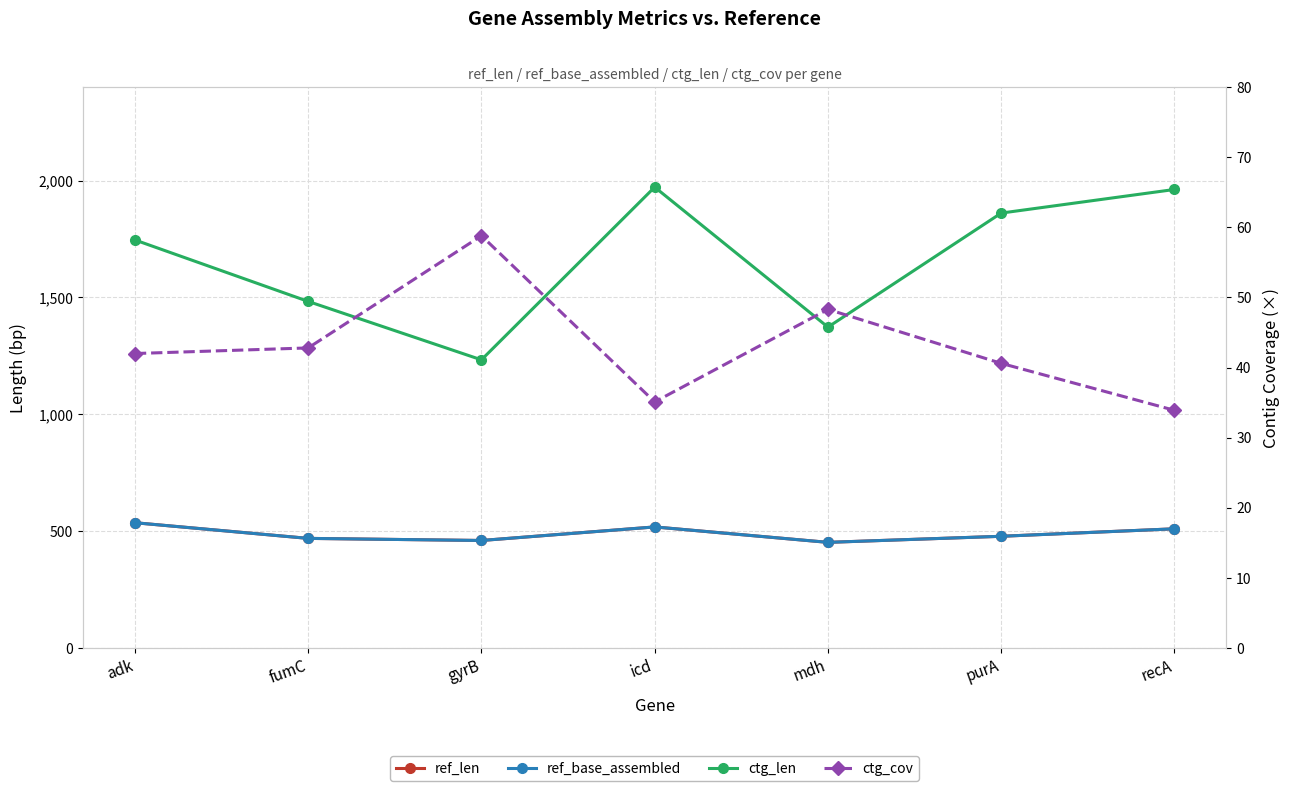

What is the average value of the ref_len series?

489.0